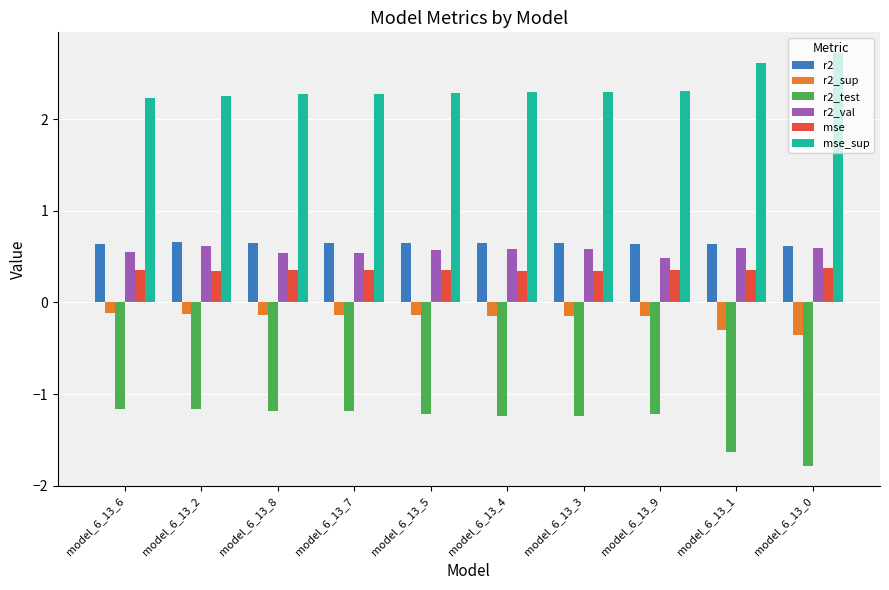

What is the sum of the r2_test values at model_6_13_0 and model_6_13_4?

-3.0